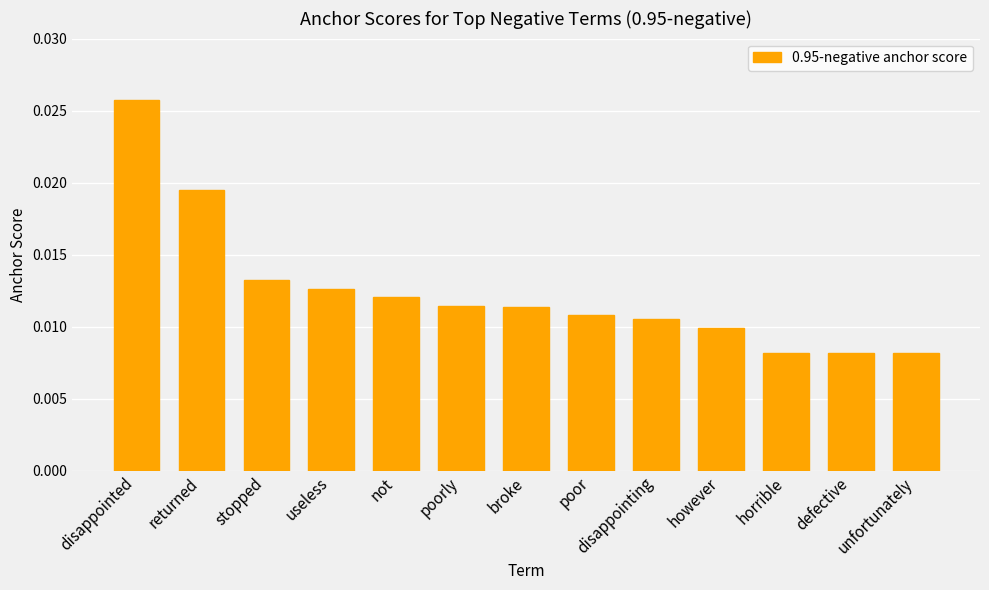

Are the bars horizontal?

No